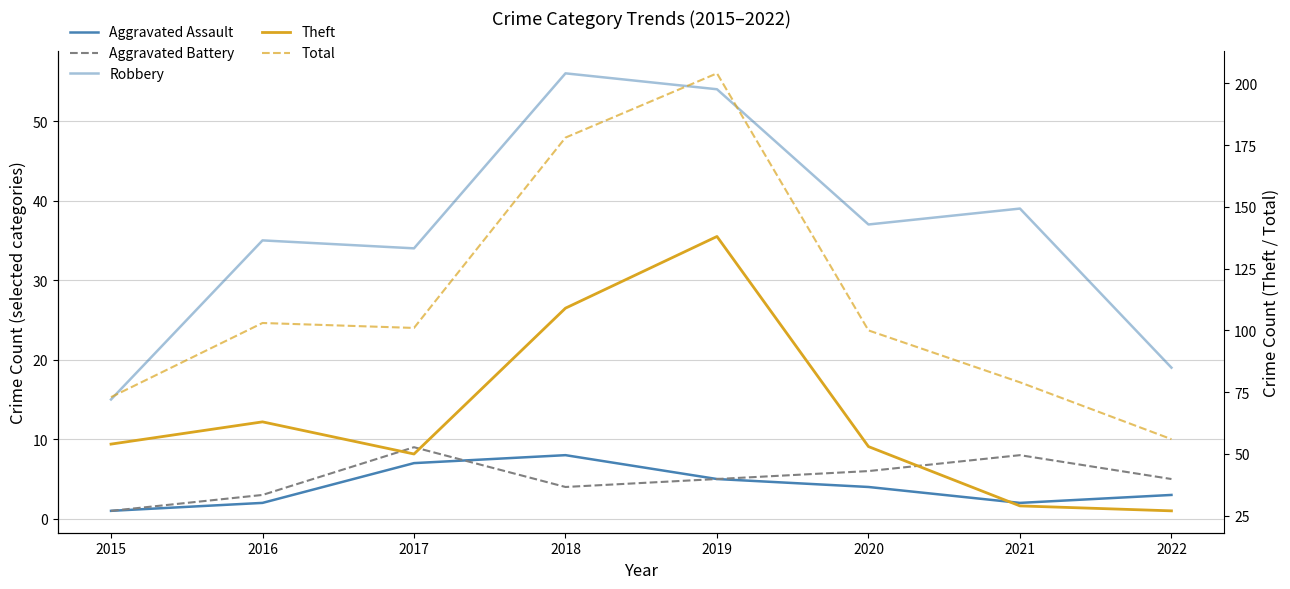

The value of Total at 2019 is 204. True or false?

True